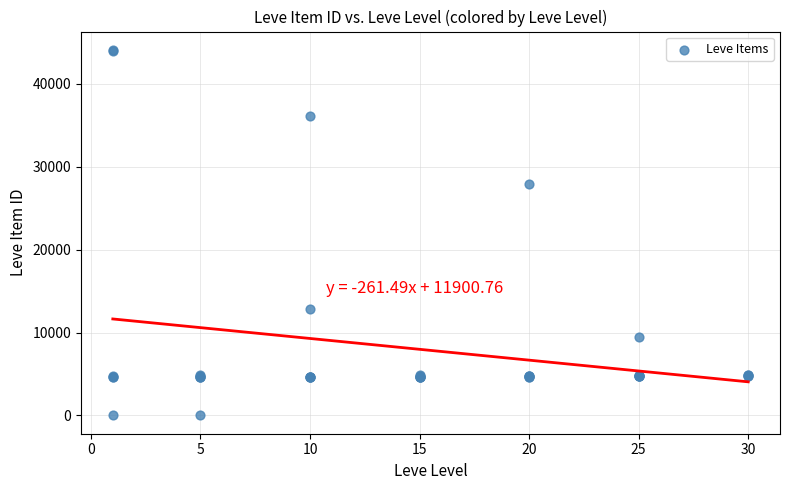

What Y value in the scatter plot is closest to 22048?

27884